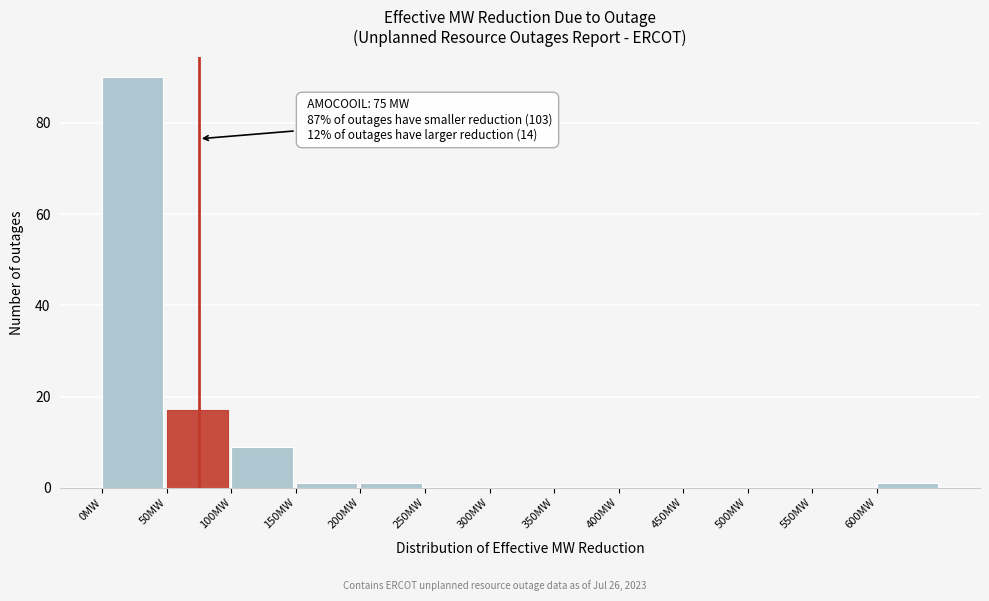

Which range on the x-axis has the tallest bar?

0 to 50